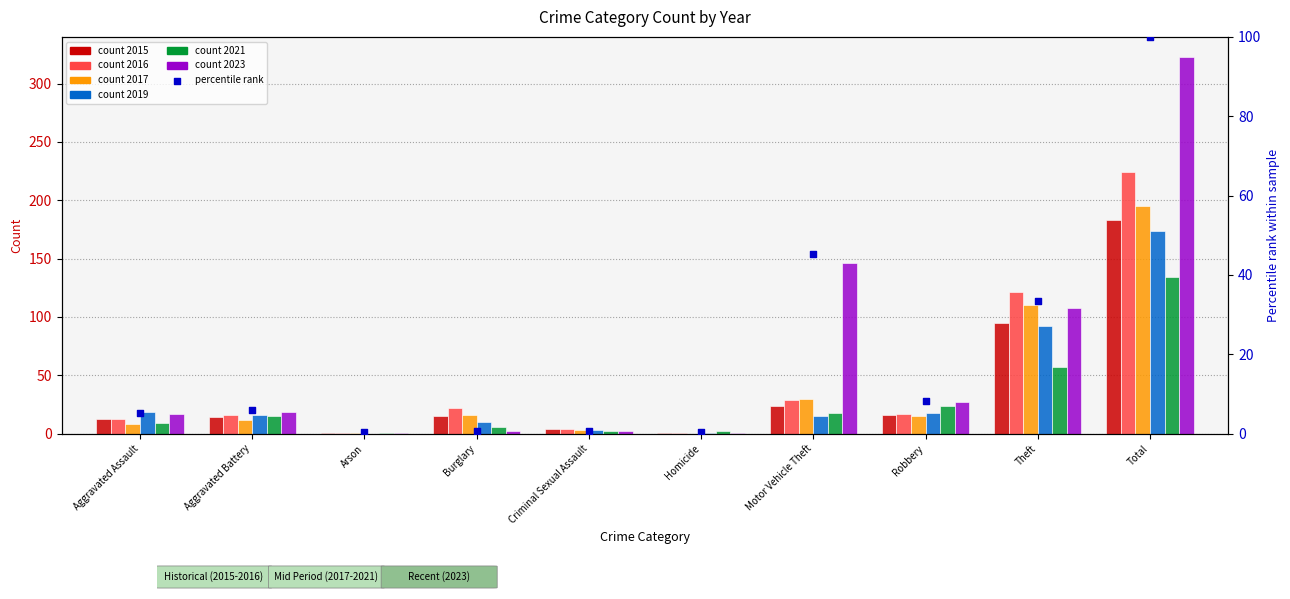

Approximately how many times larger is the value at Total compared to Aggravated Battery?

17.0